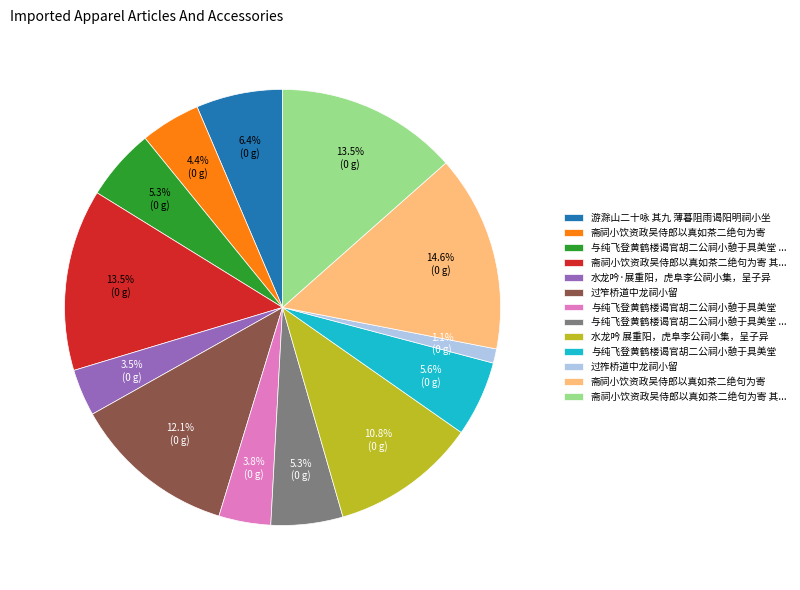

Is there a majority slice in this chart?

No